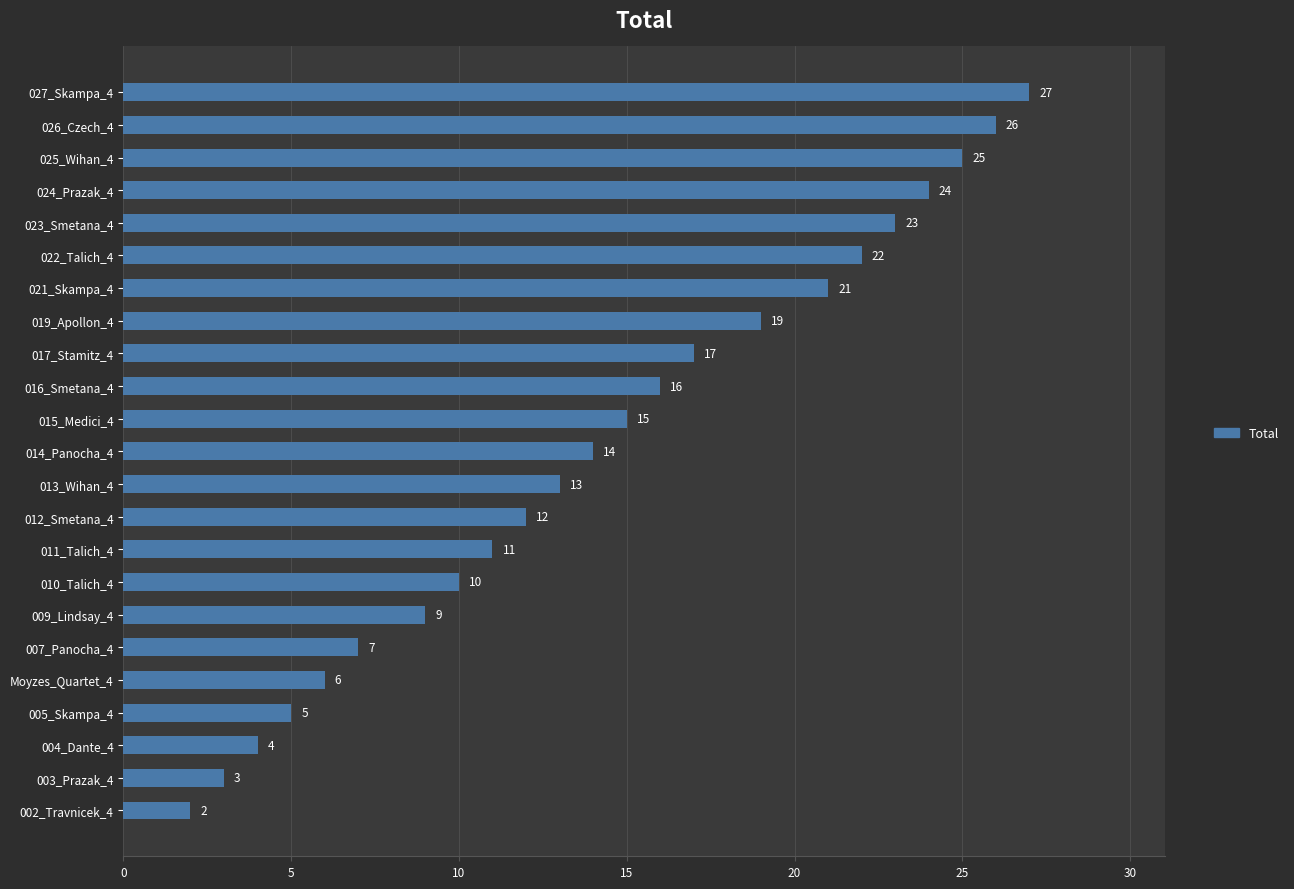

What is the change in value from 017_Stamitz_4 to 019_Apollon_4?

+2